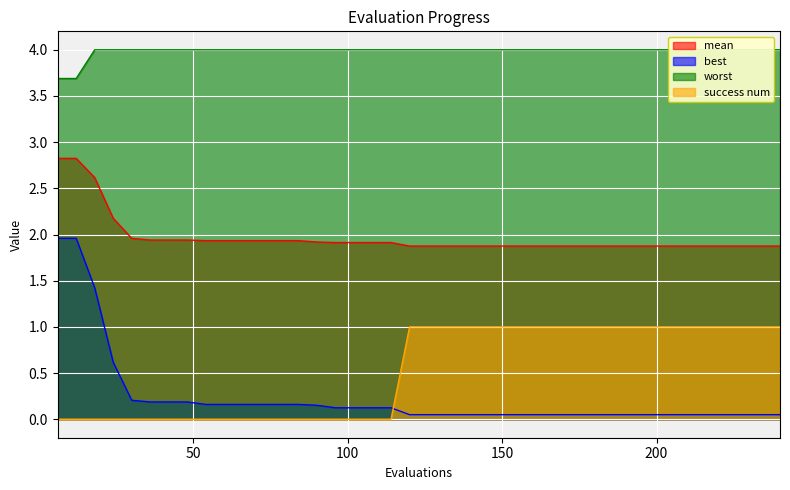

Which series has the largest total across all categories?

worst